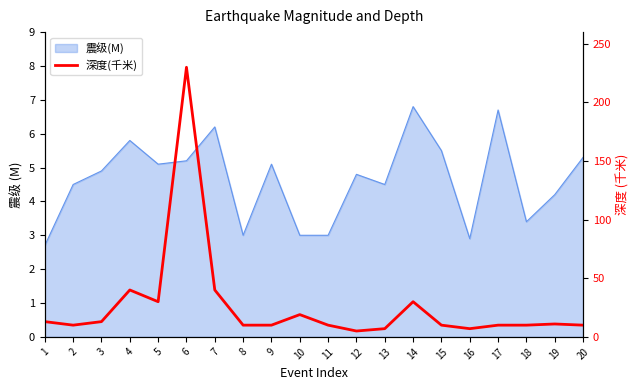

At which label is the value closest to 117?

4